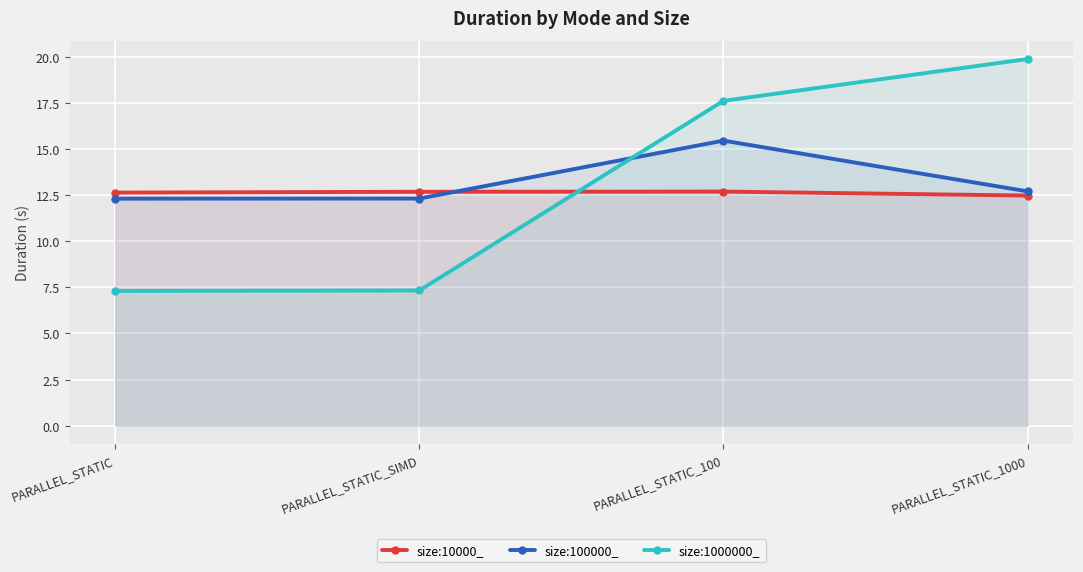

Where do size:10000_ and size:1000000_ first cross each other?

PARALLEL_STATIC_SIMD and PARALLEL_STATIC_100